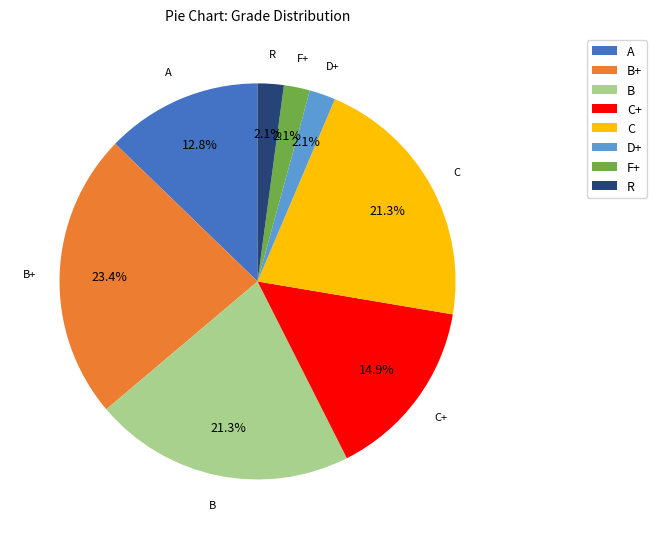

Approximately how many times larger is the value at R compared to B?

0.1